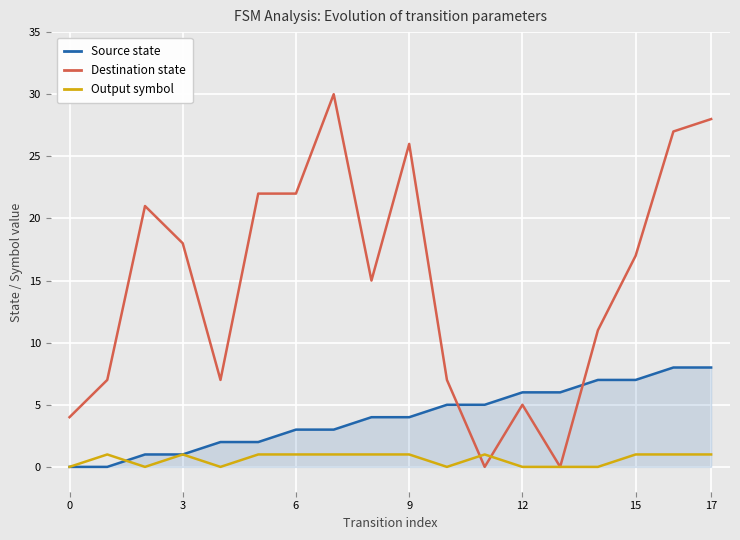

What is the sum of all Output symbol values?

11